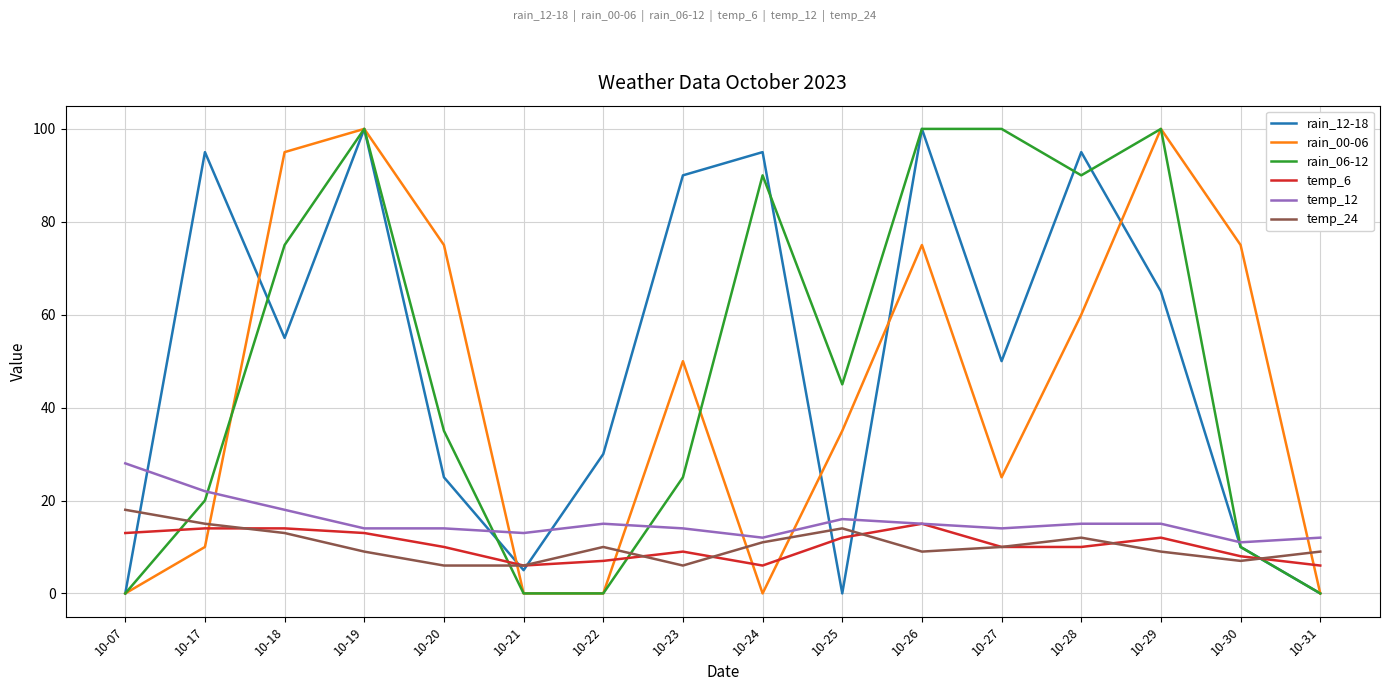

What is the total value across all series at 10-18?

270